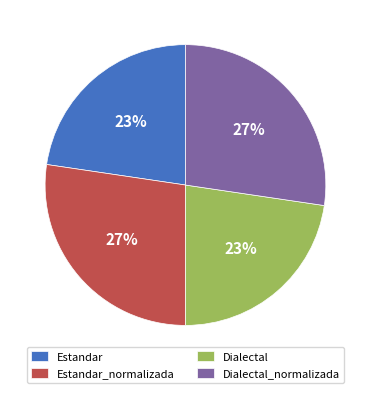

To the nearest percent, what is the average slice percentage?

25%